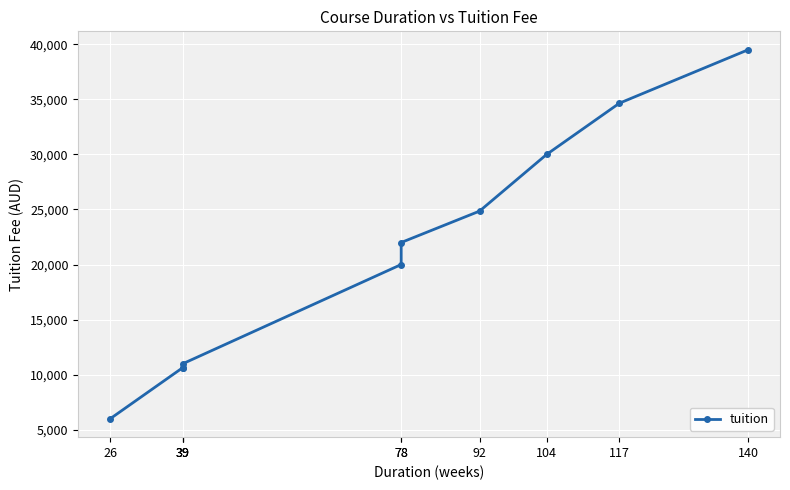

List the labels in order of value, smallest first.

26, 39, 39, 39, 78, 78, 92, 104, 117, 140